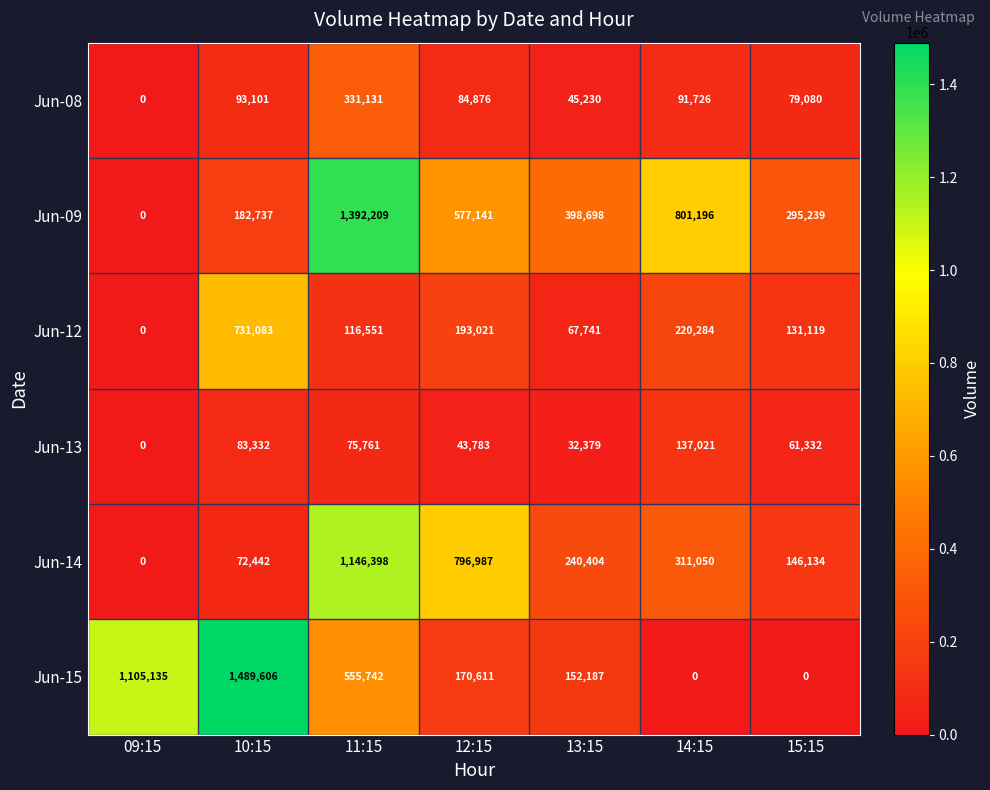

What is the maximum value for Jun-14?

1146398